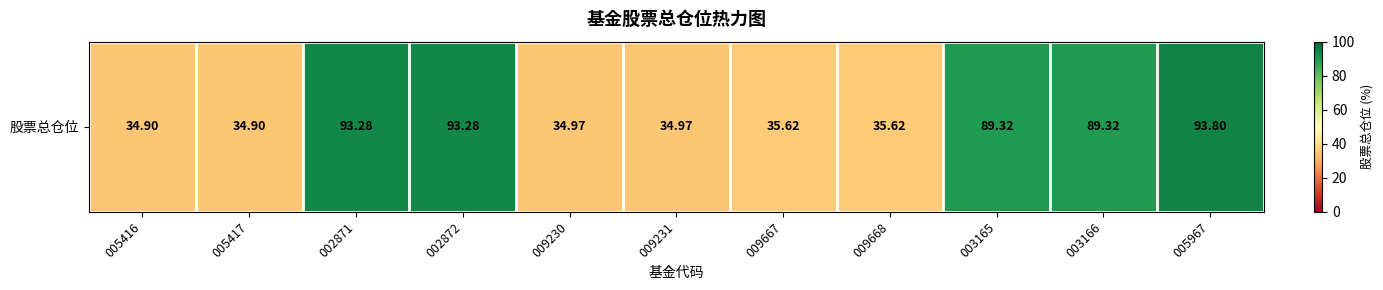

What is the sum of all values?

670.0